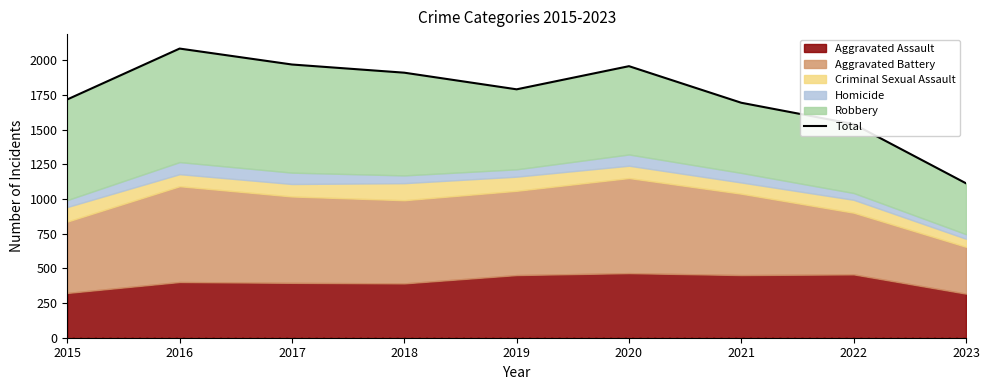

Count the number of values greater than 1792.

4